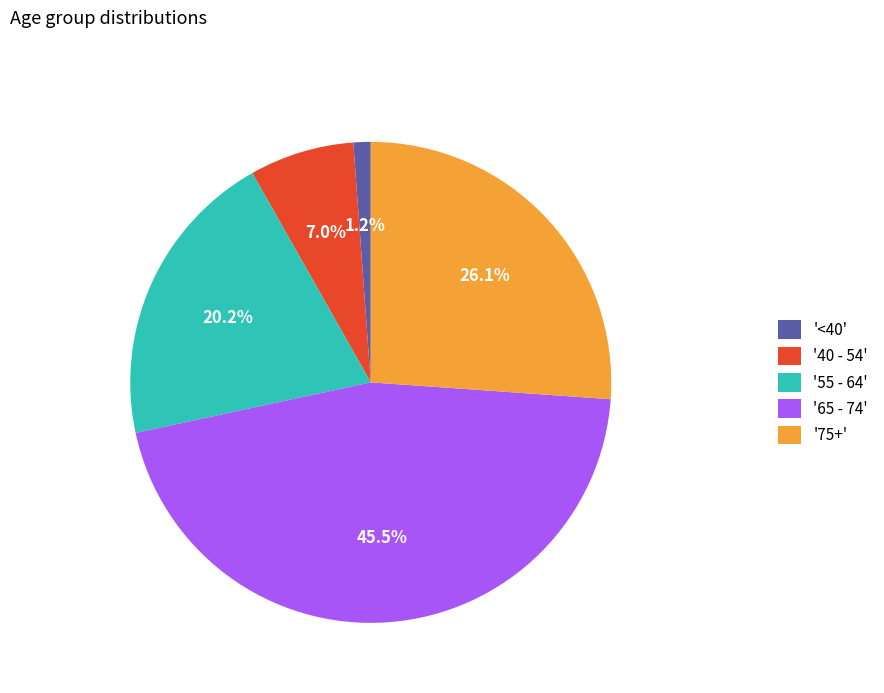

Combined, do '<40' and '65 - 74' account for over 50%?

No